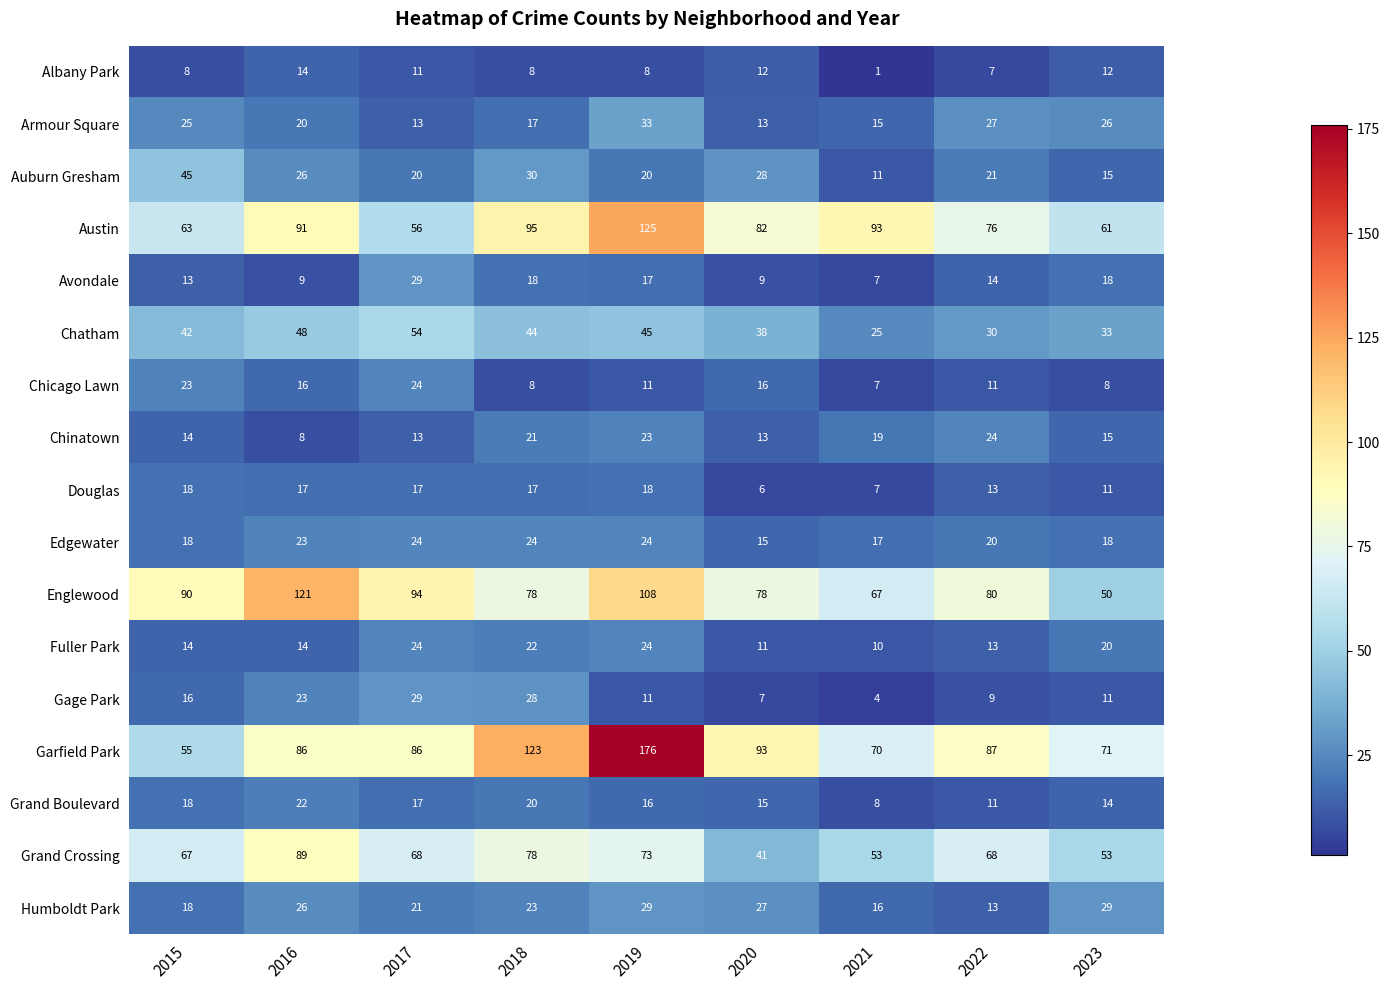

What is the sum of the Grand Boulevard values at 2019 and 2015?

34